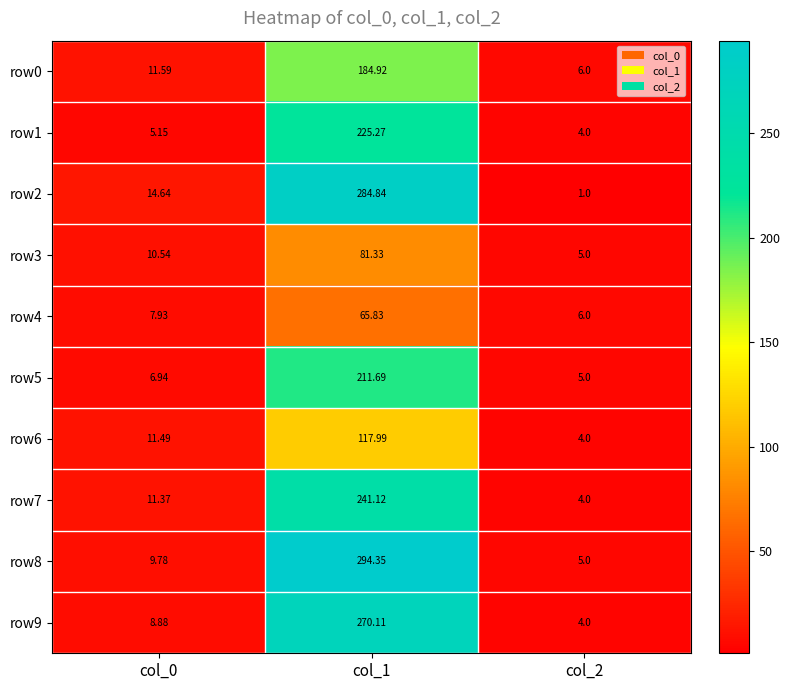

At how many categories does at least one series exceed 292?

1